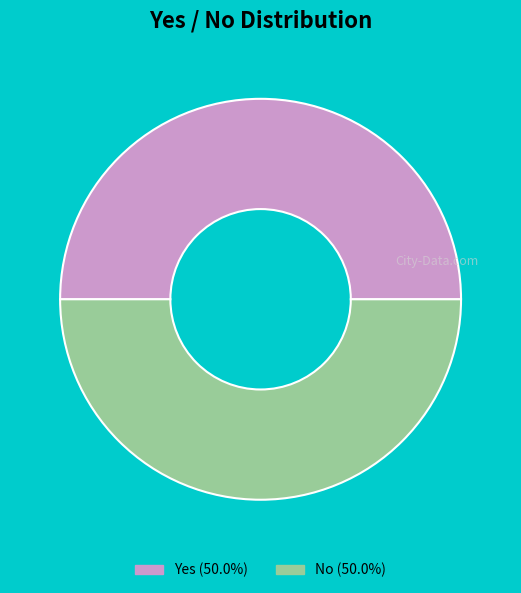

What is the ratio of the value at Yes (50.0%) to the value at No (50.0%)?

1.0